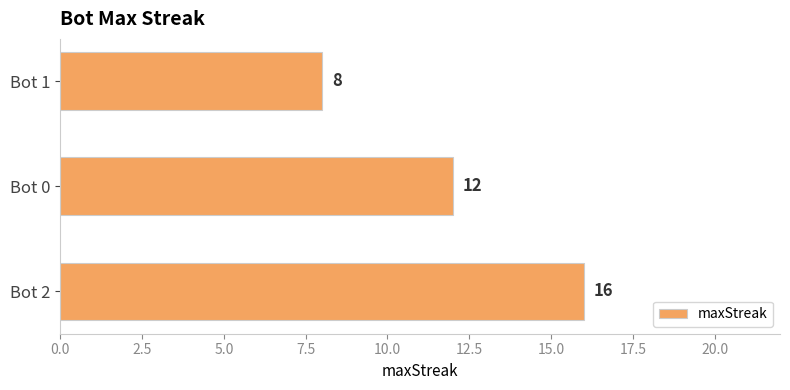

Where is the data nearest to the value 12?

Bot 0